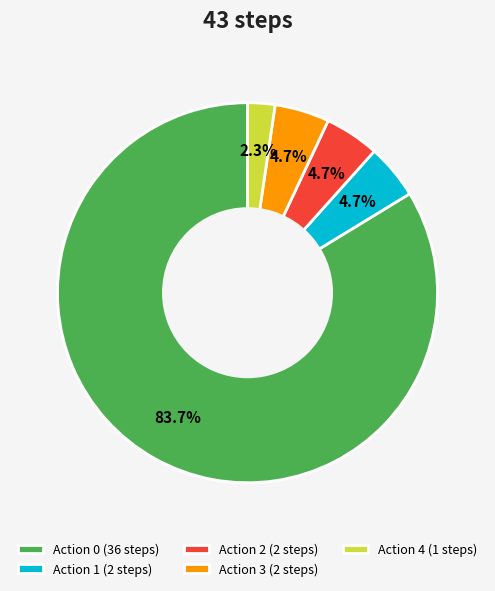

How much of the chart is everything except Action 2 (2 steps)?

95.3%